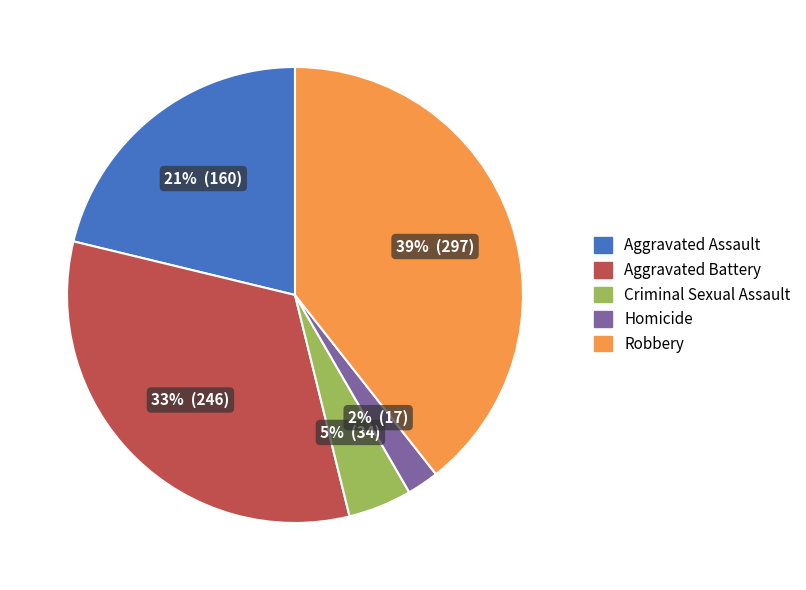

Combined, do Aggravated Battery and Robbery account for over 50%?

Yes